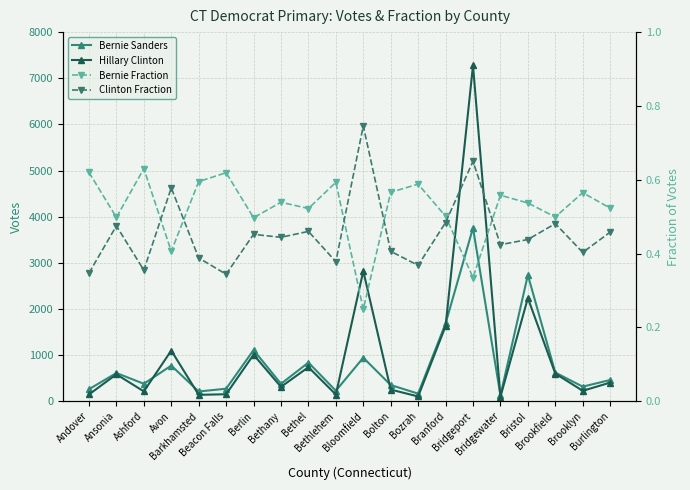

Is it true that Hillary Clinton equals 1323.1 at Bristol?

False